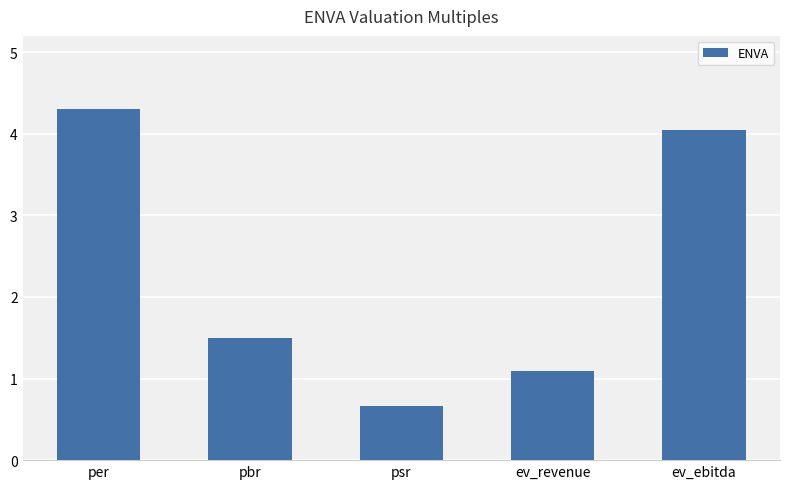

List the labels in order of value, smallest first.

psr, ev_revenue, pbr, ev_ebitda, per